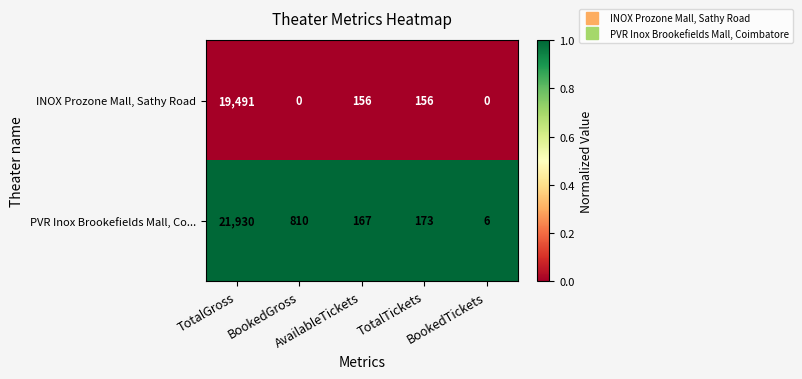

Which series has the largest range (max minus min)?

PVR Inox Brookefields Mall, Co...